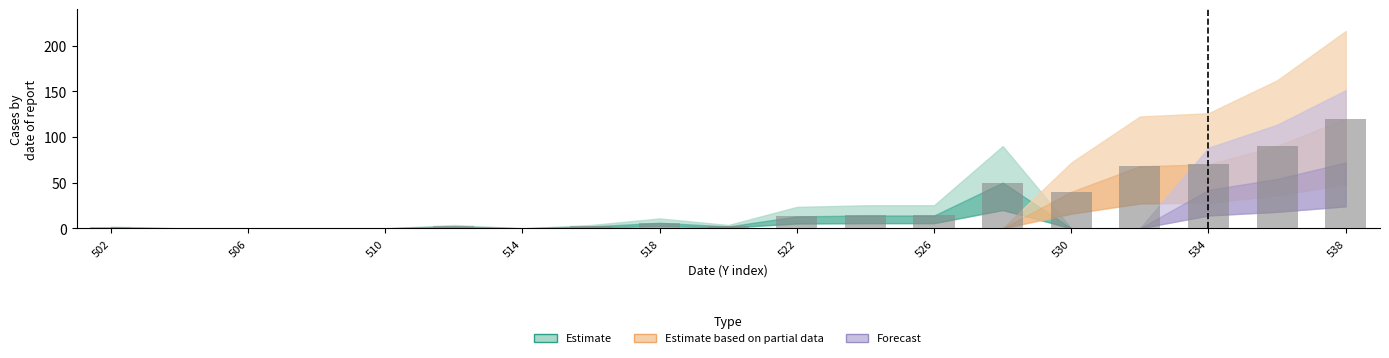

How many categories are shown in the chart?

19